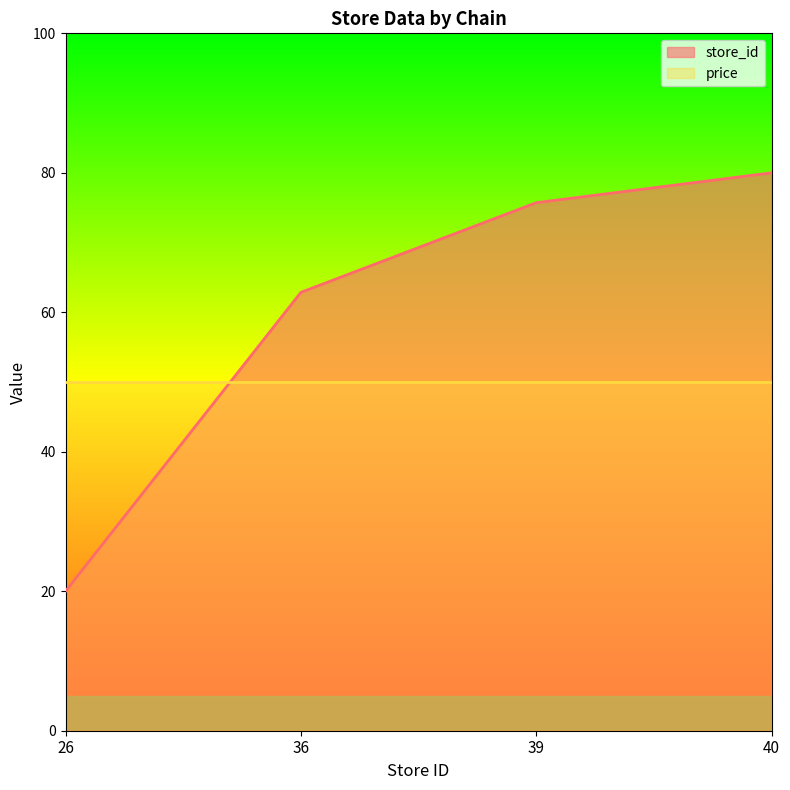

What is the sum of all values?

238.6